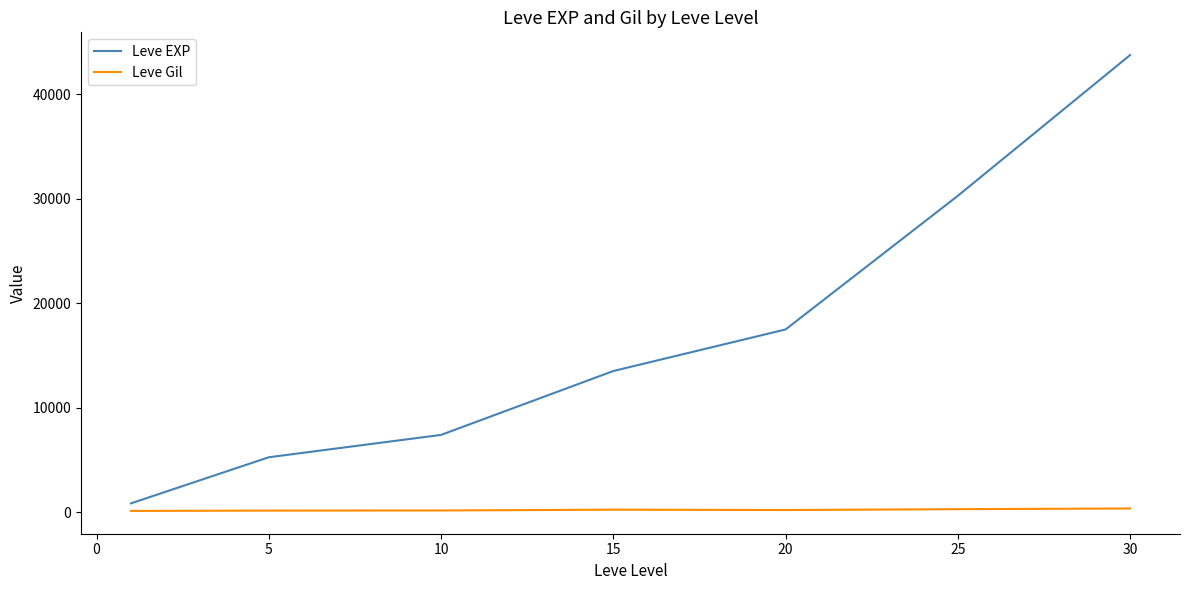

Which series has the largest range (max minus min)?

Leve EXP